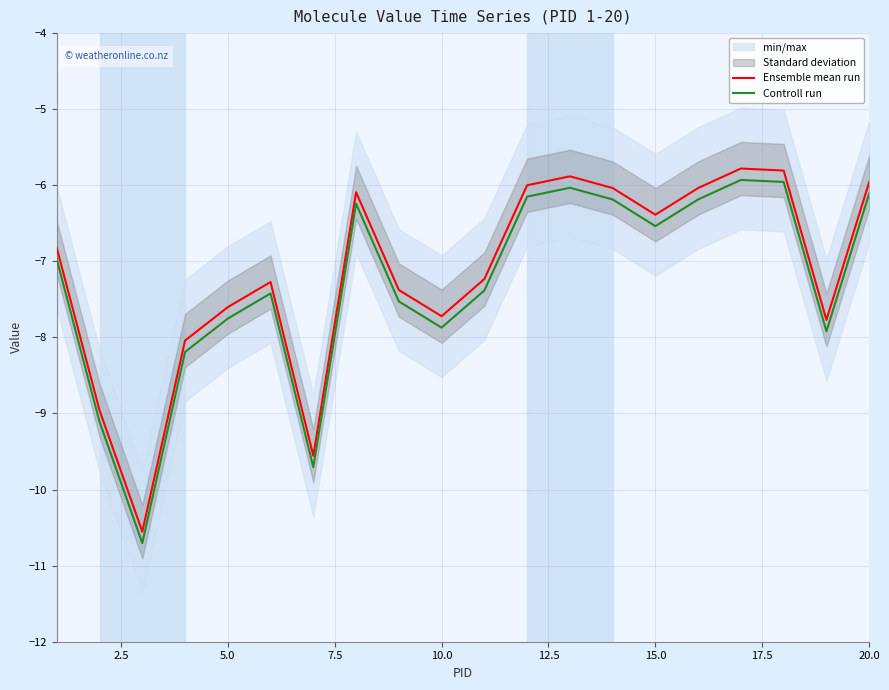

True or false: Ensemble mean run and Controll run intersect in this chart.

False